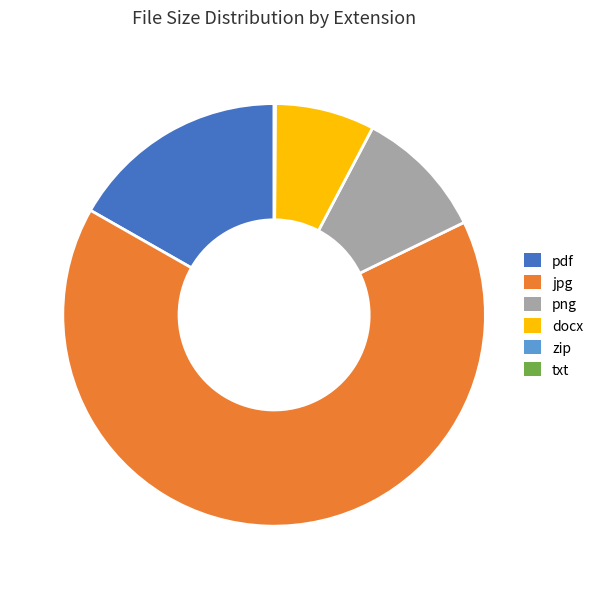

Is docx the majority of the pie?

No